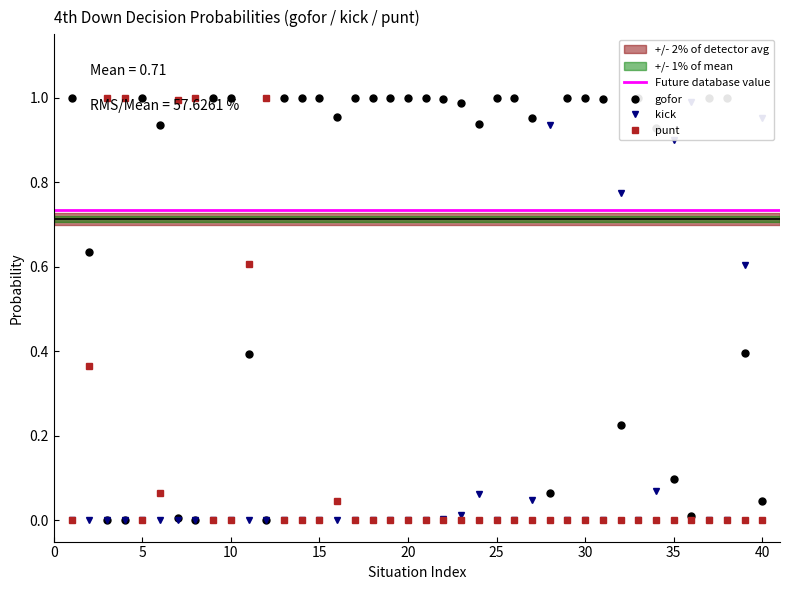

How many interior local peaks does the gofor series have?

3